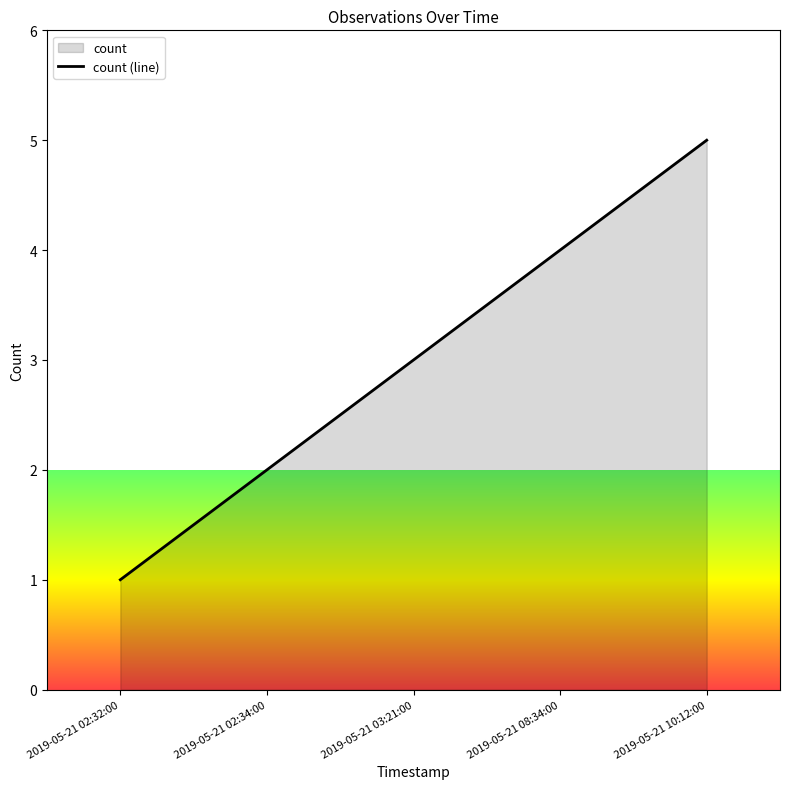

List the labels in order of value, largest first.

2019-05-21 10:12:00, 2019-05-21 08:34:00, 2019-05-21 03:21:00, 2019-05-21 02:34:00, 2019-05-21 02:32:00